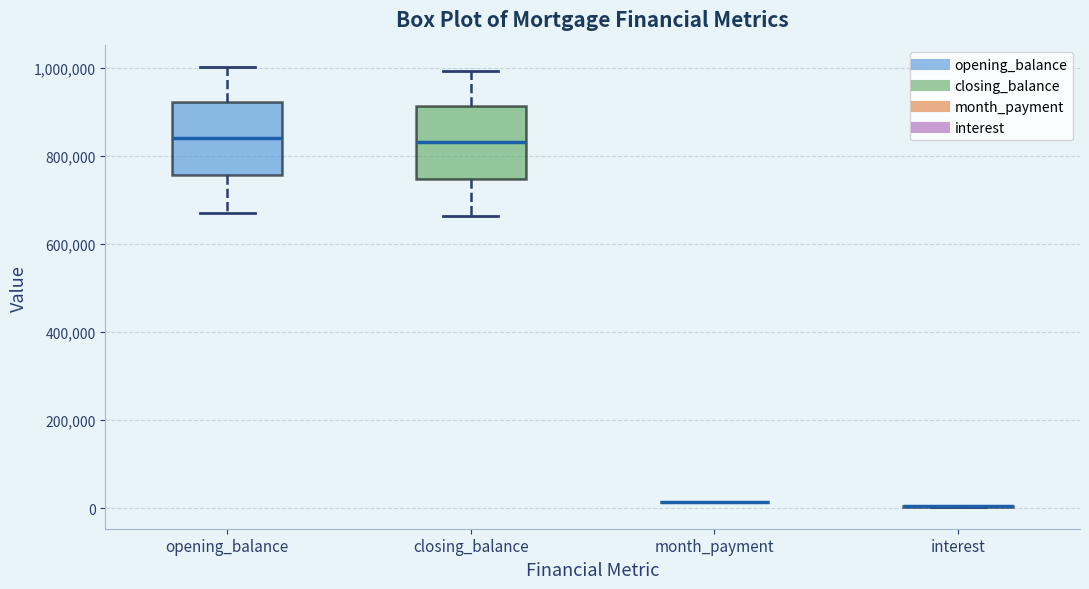

Where is the lower edge of the box for closing_balance on the y-axis? The values are not printed on the chart, so give them approximately, as read against the axis.

740000